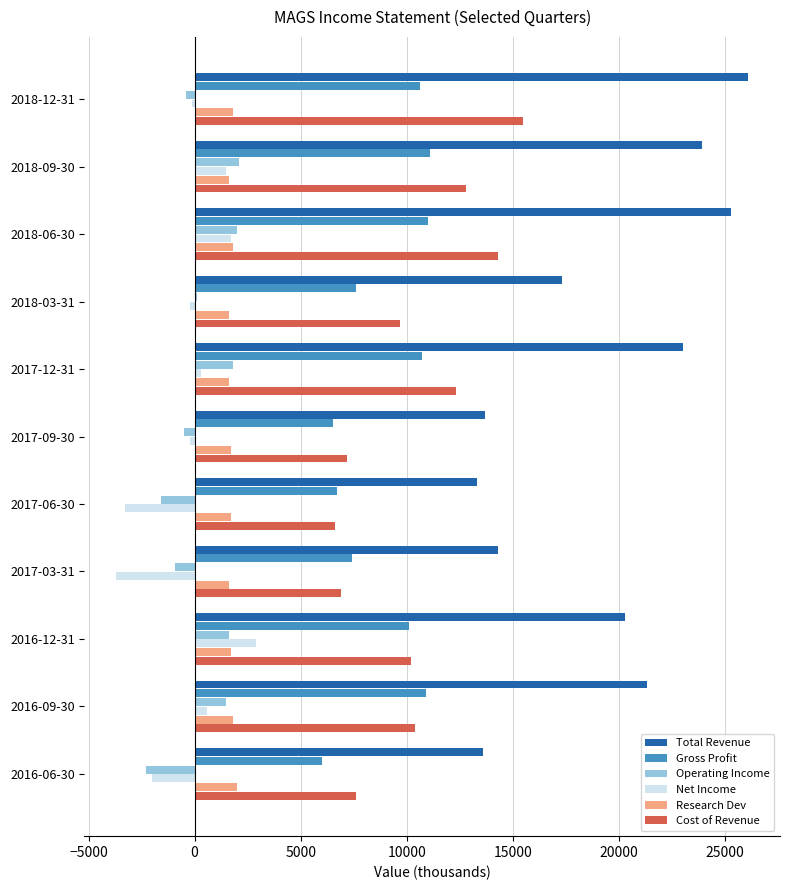

The value of Gross Profit at 2017-12-31 is 10700. True or false?

True